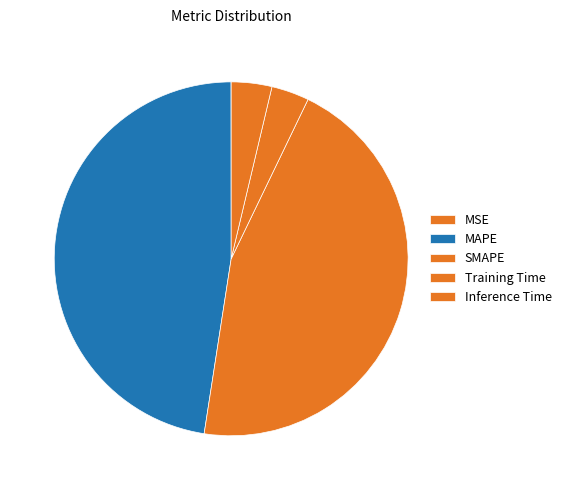

Does Inference Time account for over 50% of the chart?

No